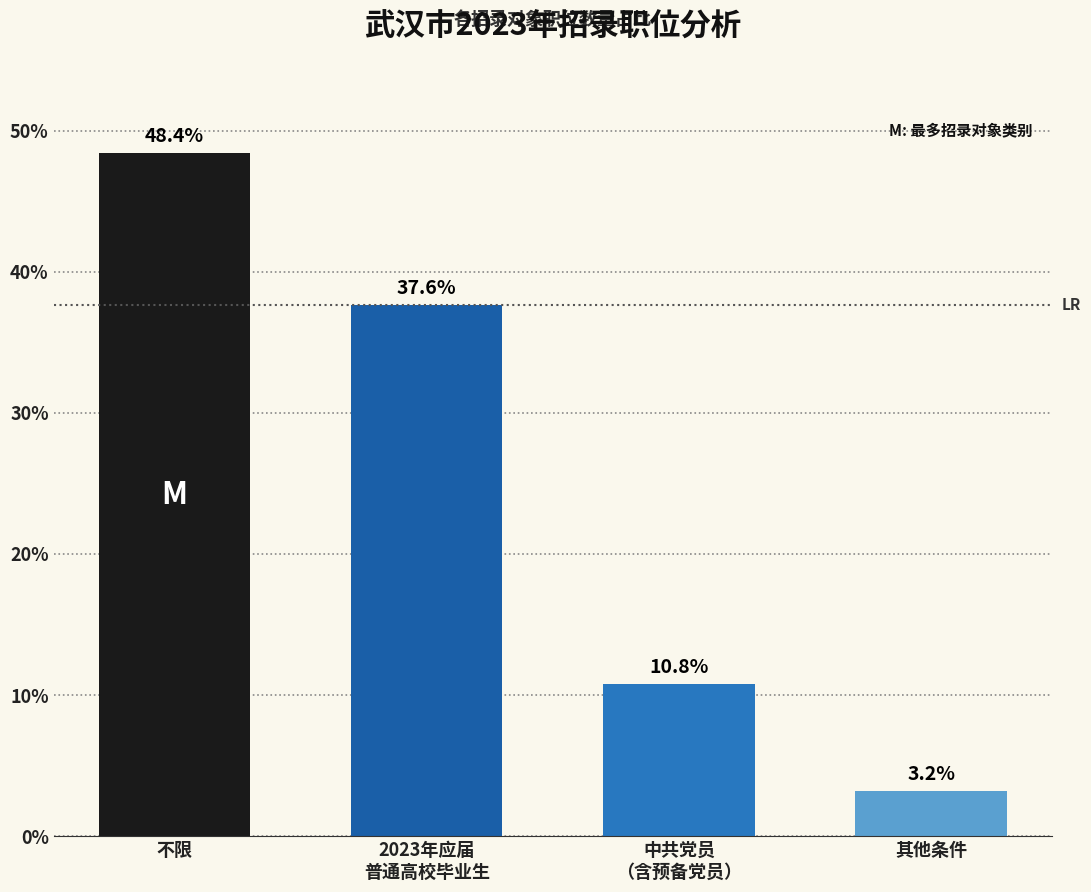

What is the label of the 1st bar from the right?

其他条件